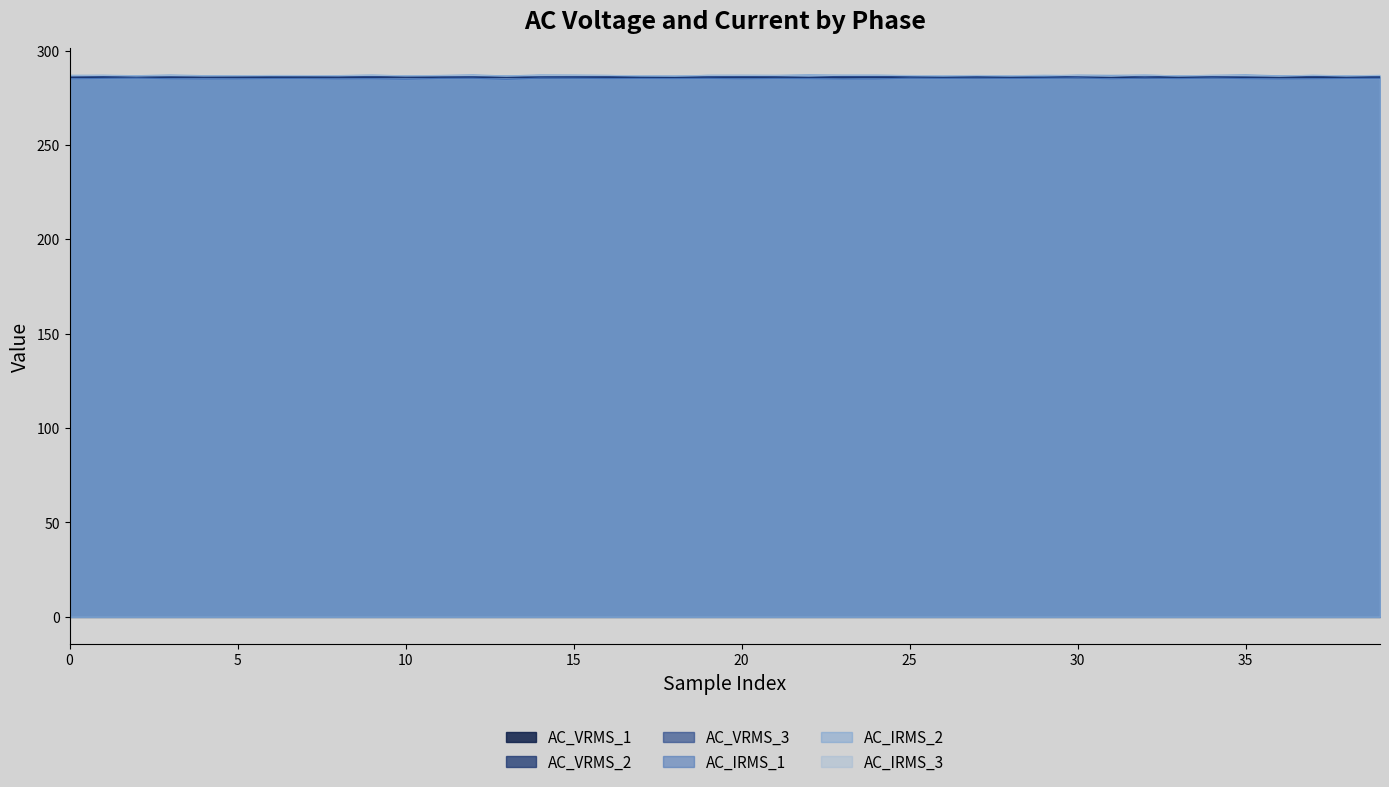

How many lines are shown in the chart?

6